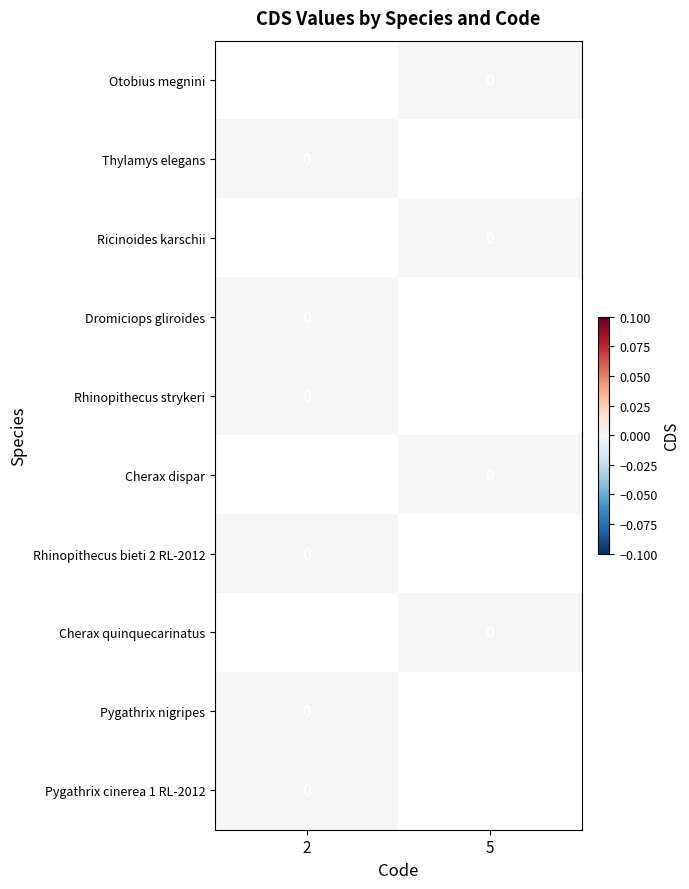

How many categories are shown in the chart?

2